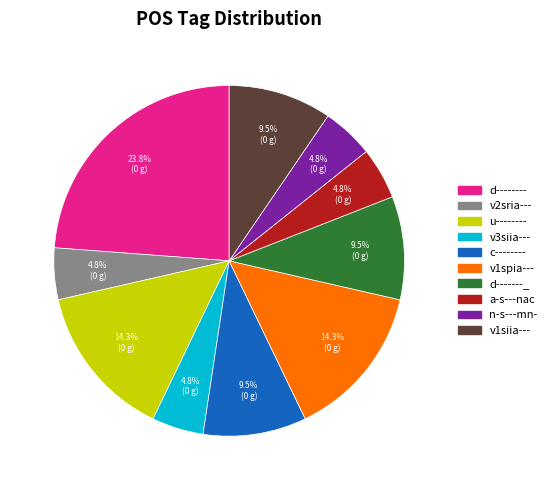

Count the number of slices in the pie.

10